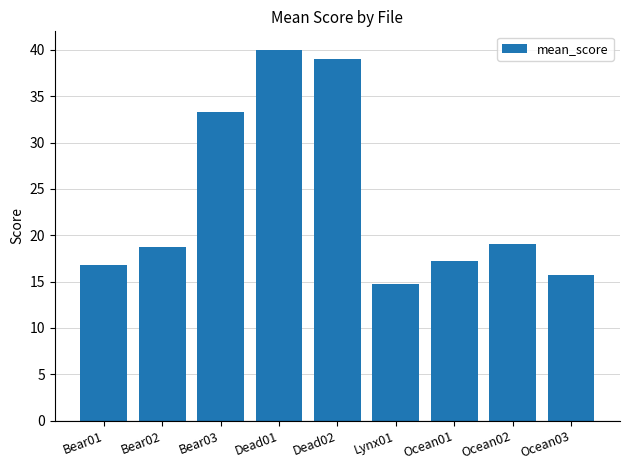

What is the change in value from Dead02 to Ocean03?

-23.3